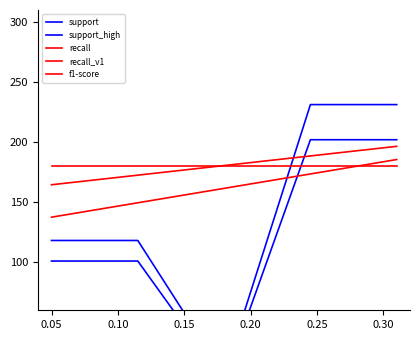

What is the total value across all series at 0.15?

975.7